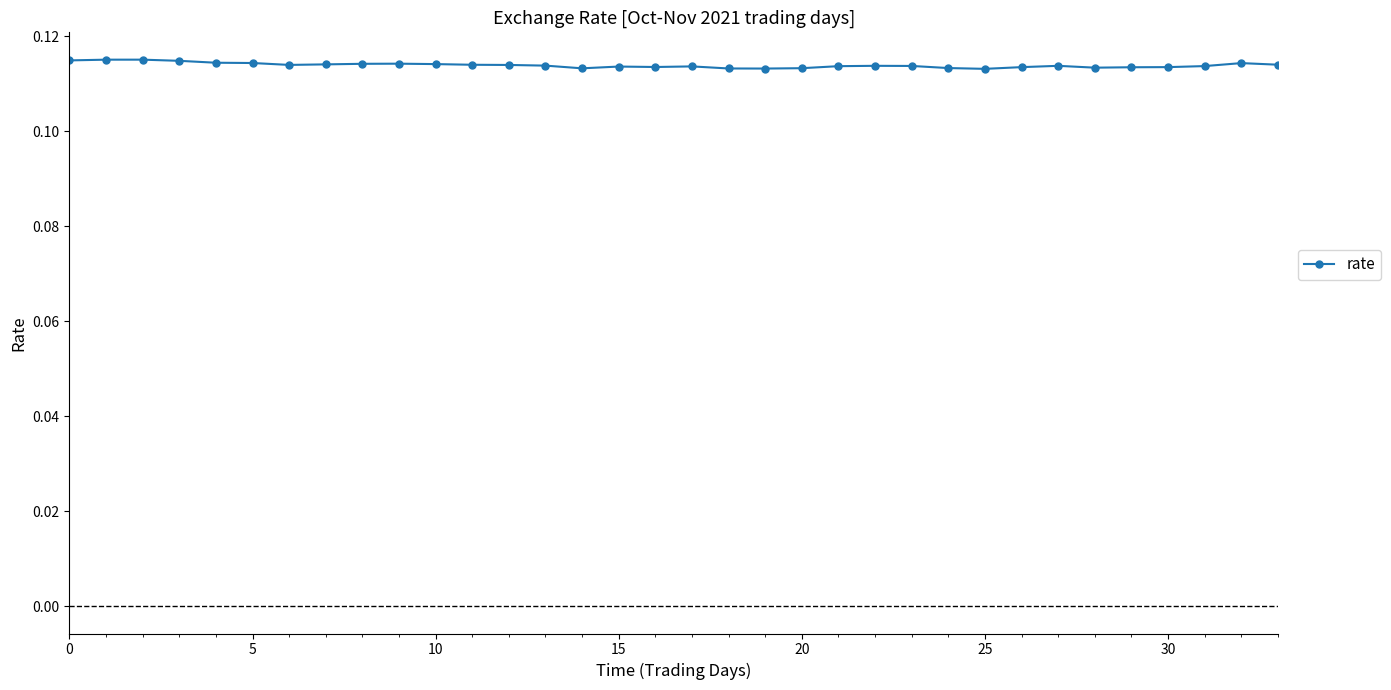

True or false: the data has more than 2 interior local peaks.

True